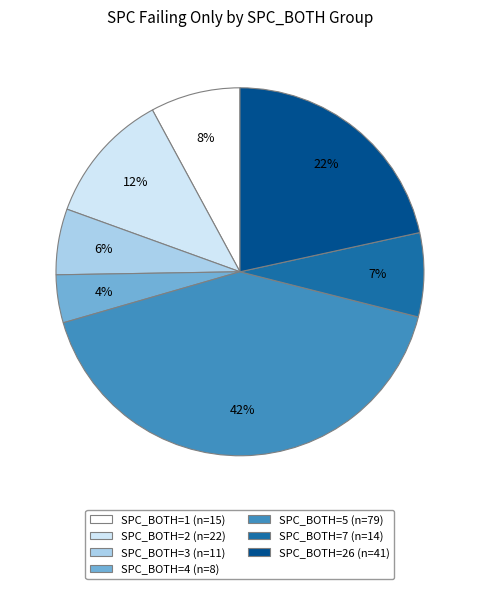

Is there a majority slice in this chart?

No